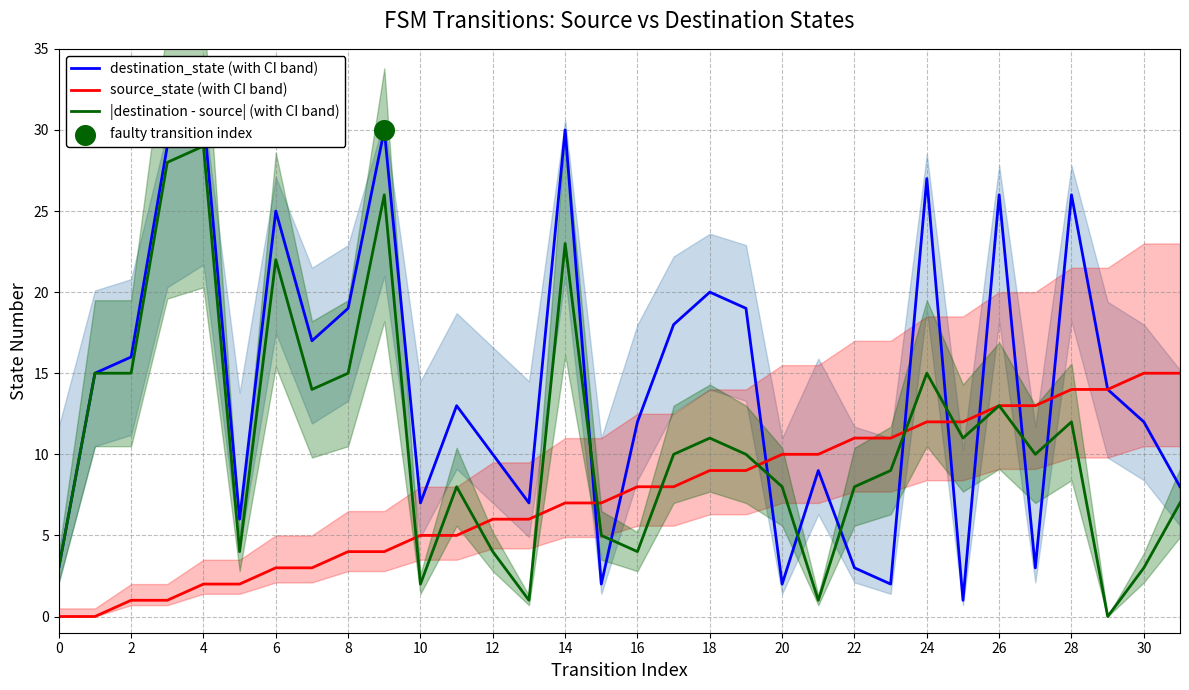

The source_state (with CI band) series shows 11 at 22. True or false?

True